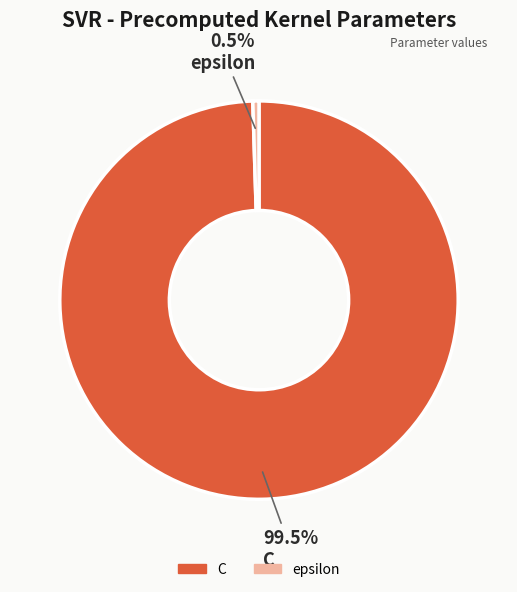

What is the largest slice in the pie chart?

C